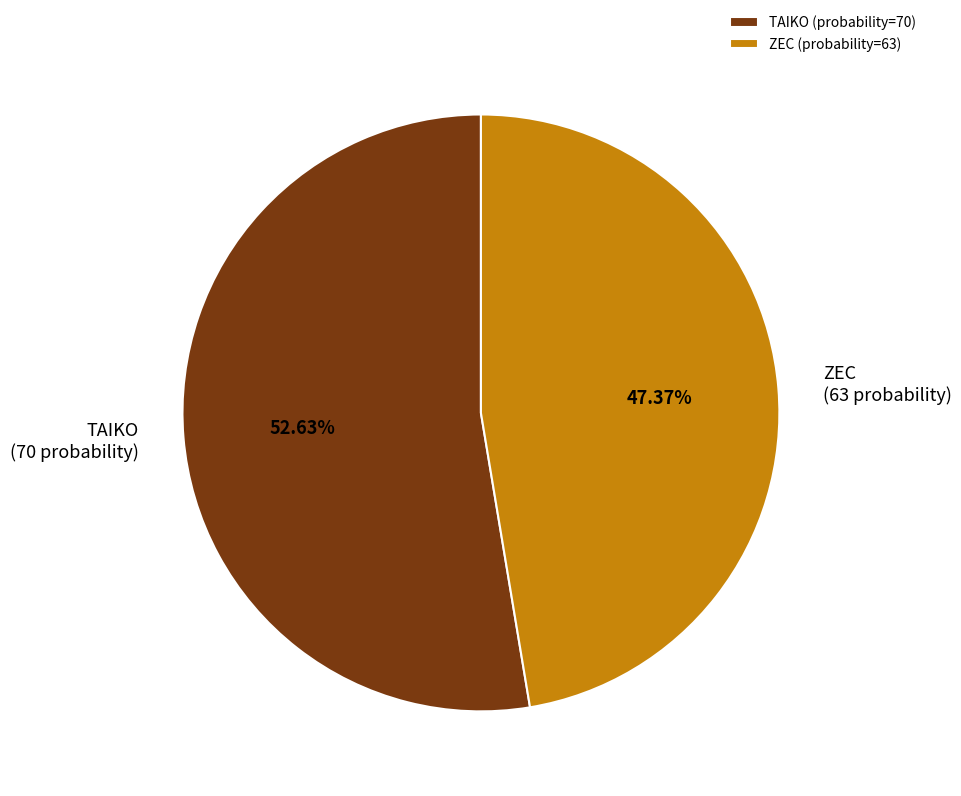

How many slices are in this pie chart?

2